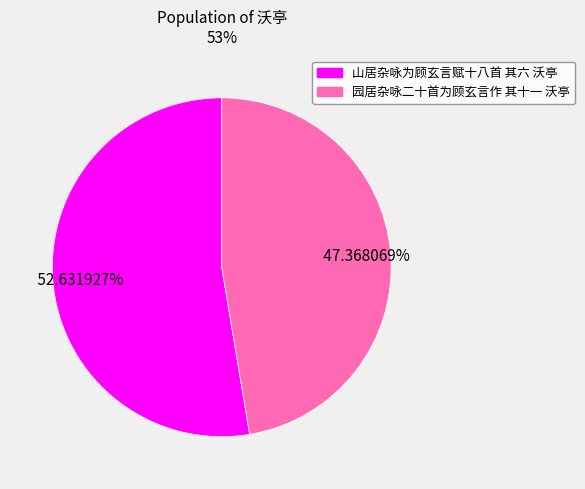

What is the majority slice?

山居杂咏为顾玄言赋十八首 其六 沃亭